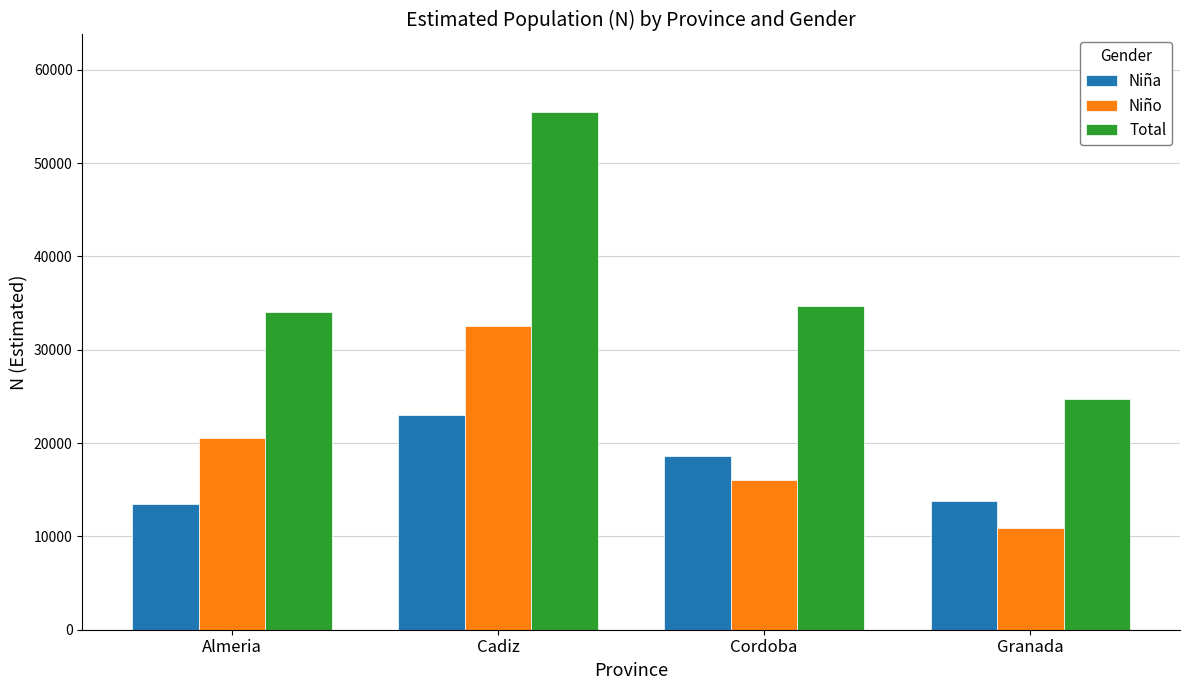

Read the Niña value at Granada.

13841